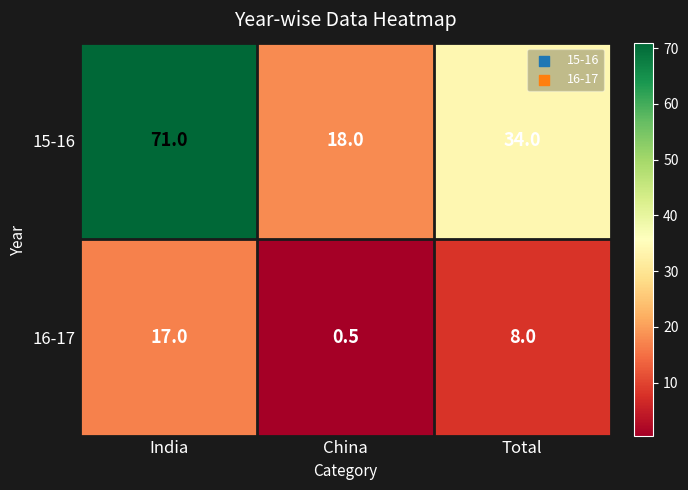

At which label is 15-16 closest to 44?

Total